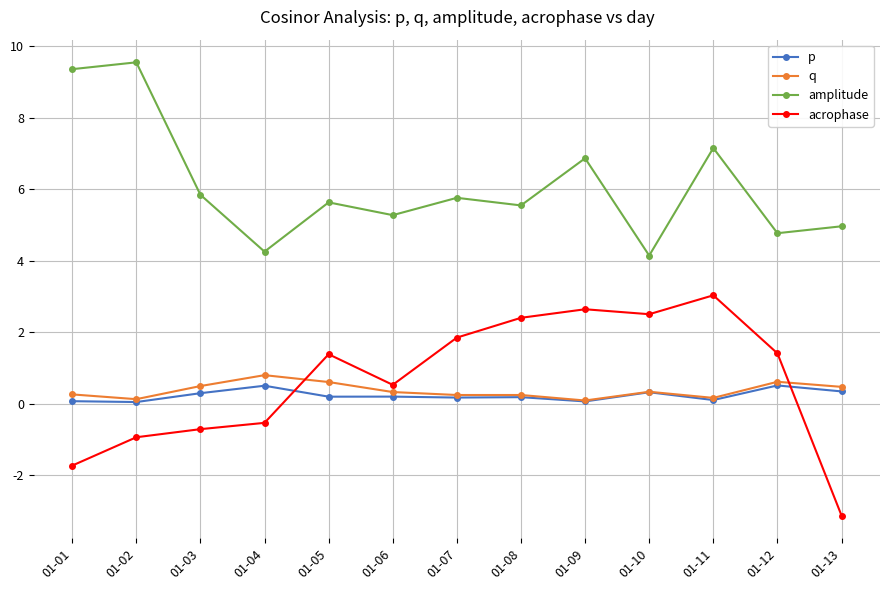

True or false: q and amplitude intersect in this chart.

False